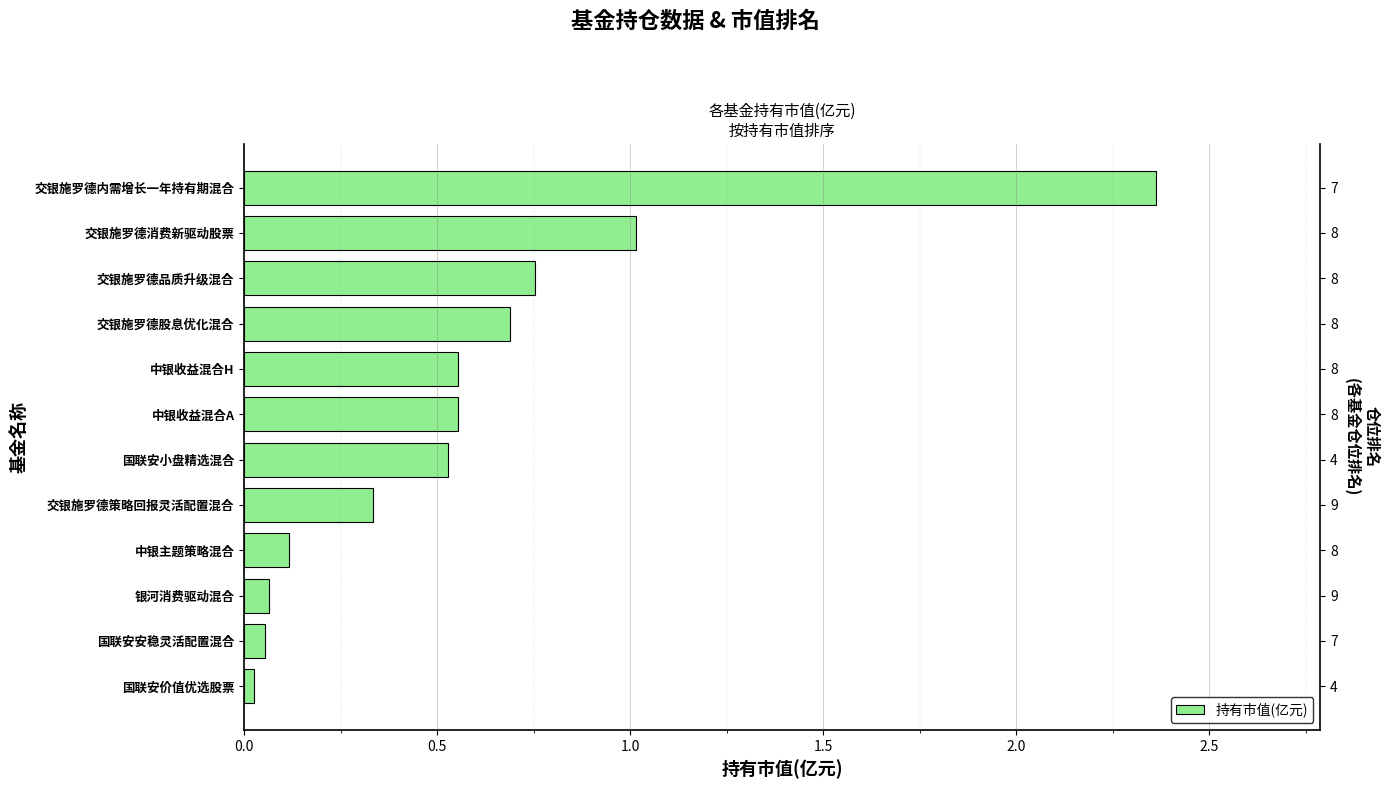

Are the bars horizontal?

Yes